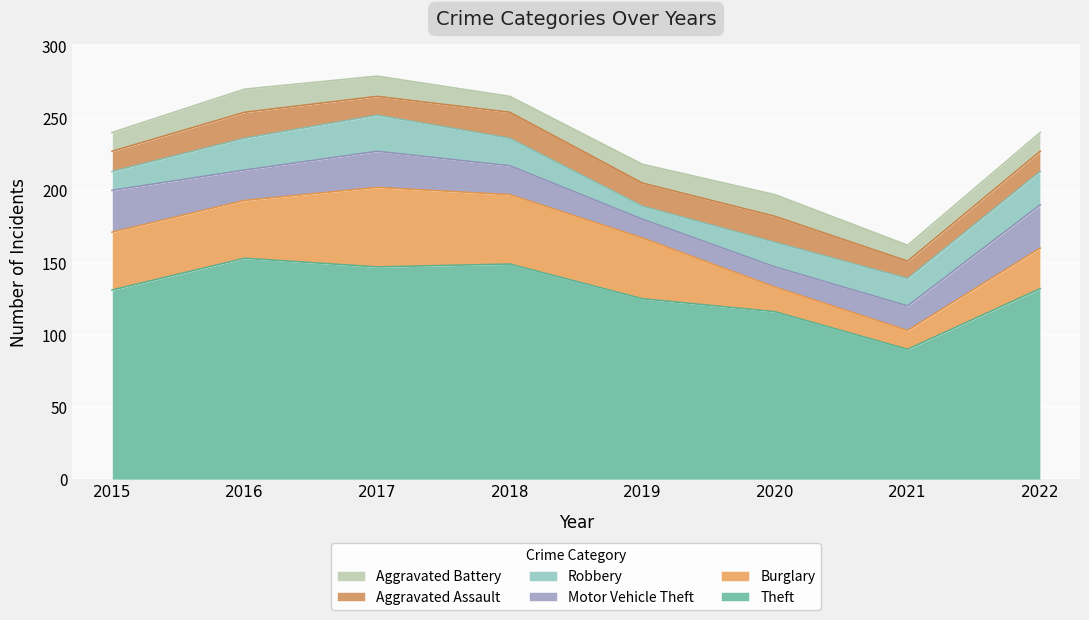

What is the total value across all series at 2016?

270